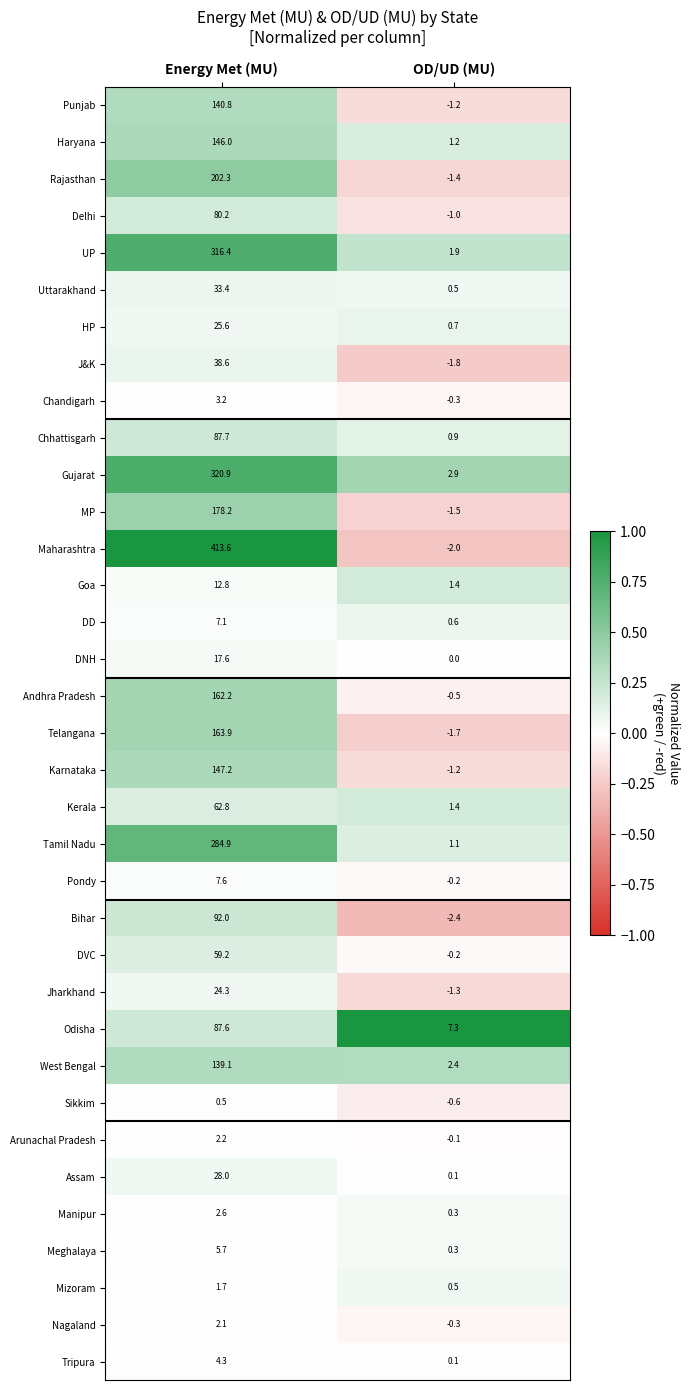

Which series changed the most between Energy Met (MU) and OD/UD (MU)?

Maharashtra